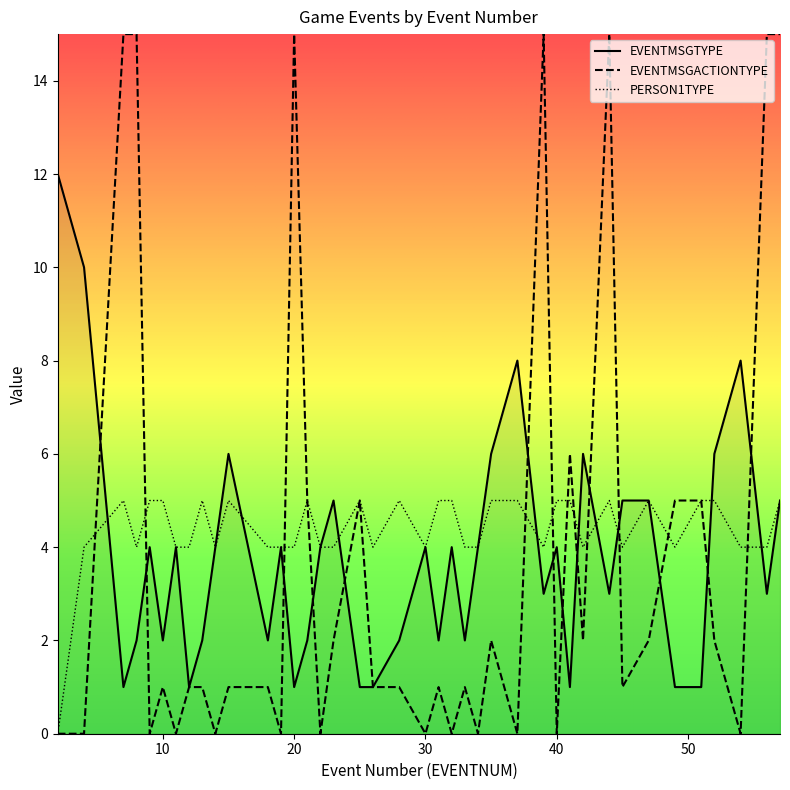

Does the chart have visible grid lines?

No